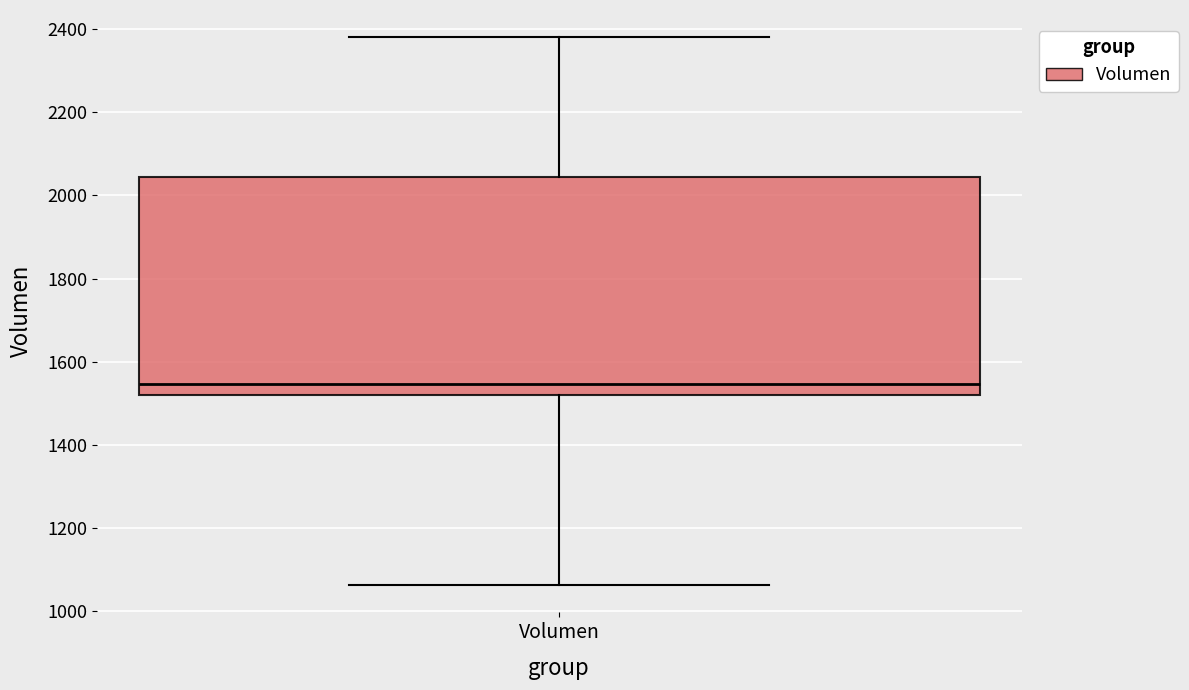

Read this box plot against the y-axis: the position of the median line, the range covered by the box, and the ends of both whiskers. The values are not printed on the chart, so give them approximately, as read against the axis.

median 1540, box 1520 to 2040, whiskers 1060 to 2380